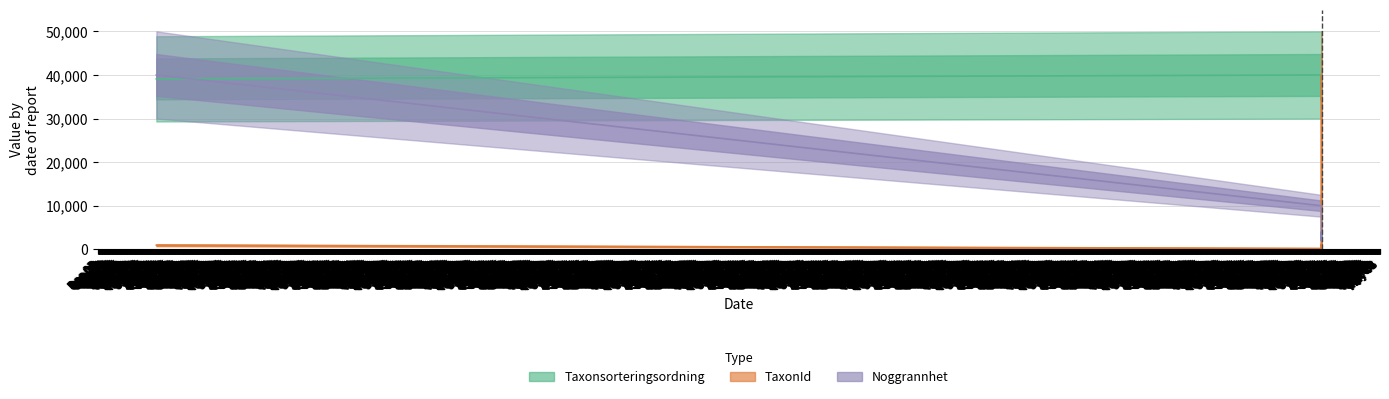

Is the value of Taxonsorteringsordning at Aug 21 greater than the value of Noggrannhet at Aug 15?

No